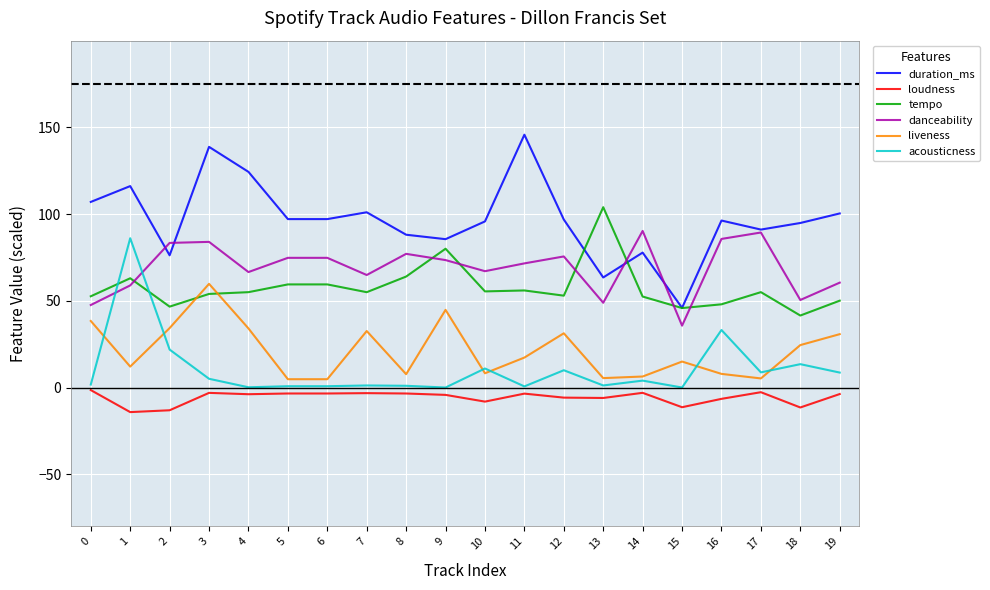

Which series has the widest spread of values?

duration_ms